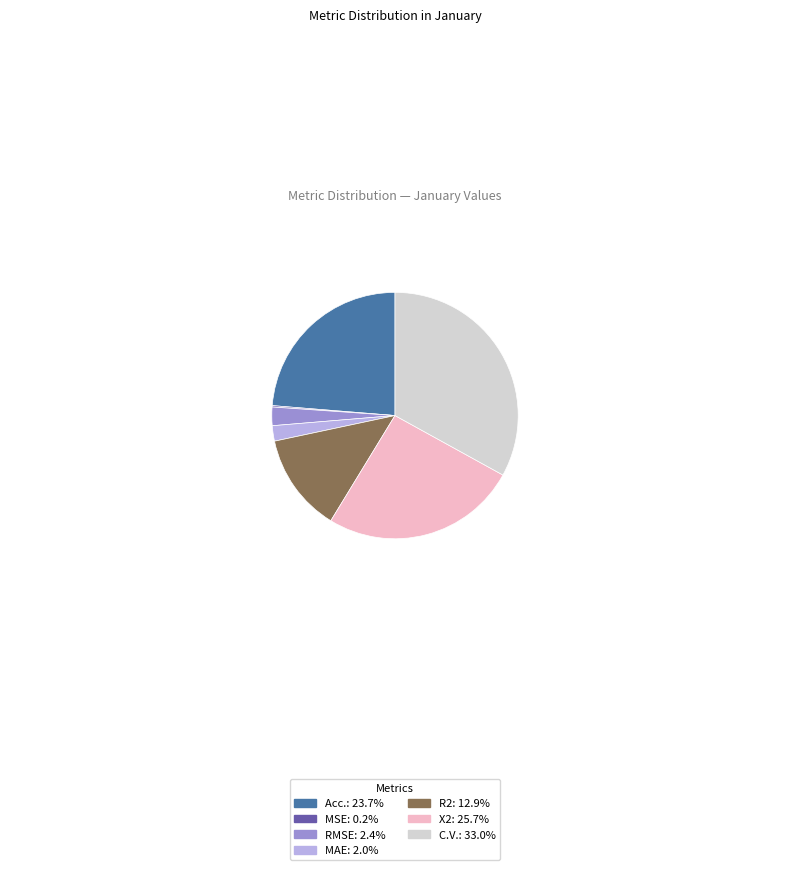

Combined, do X2: 25.7% and MAE: 2.0% account for over 50%?

No